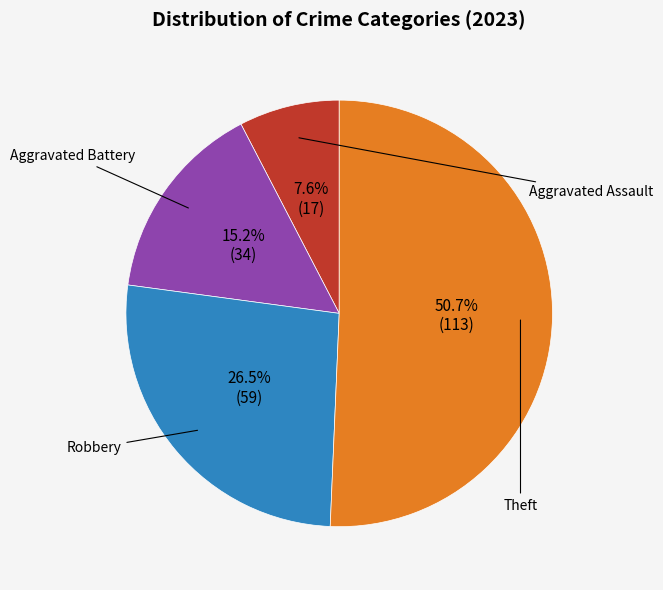

What percentage is the Aggravated Assault slice, to the nearest percent?

8%